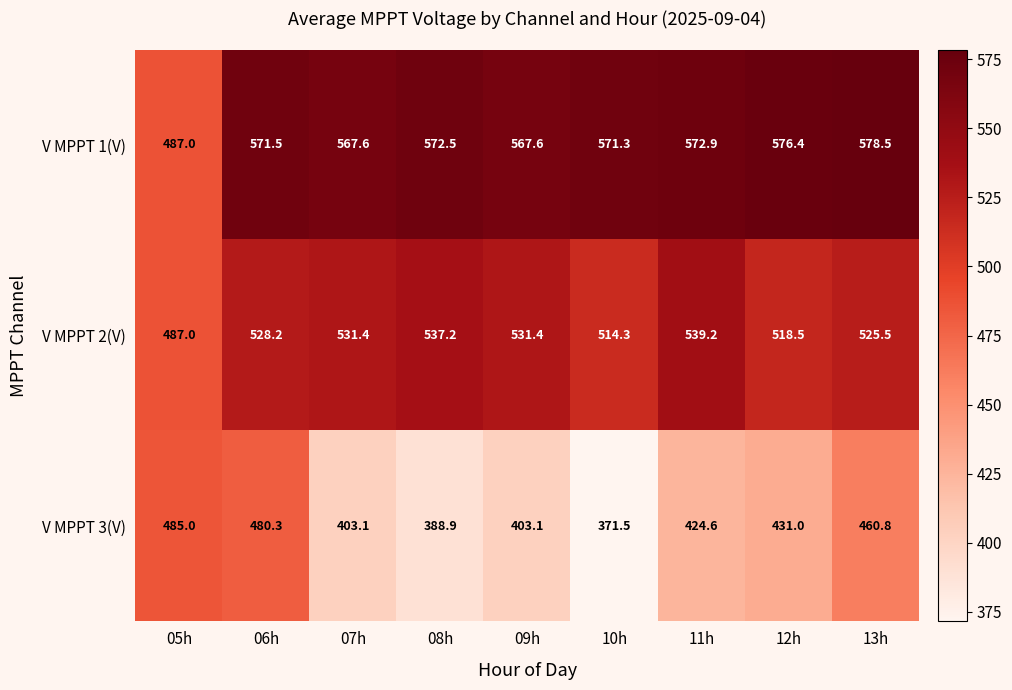

List the series in order of their peak value, lowest first.

V MPPT 3(V), V MPPT 2(V), V MPPT 1(V)